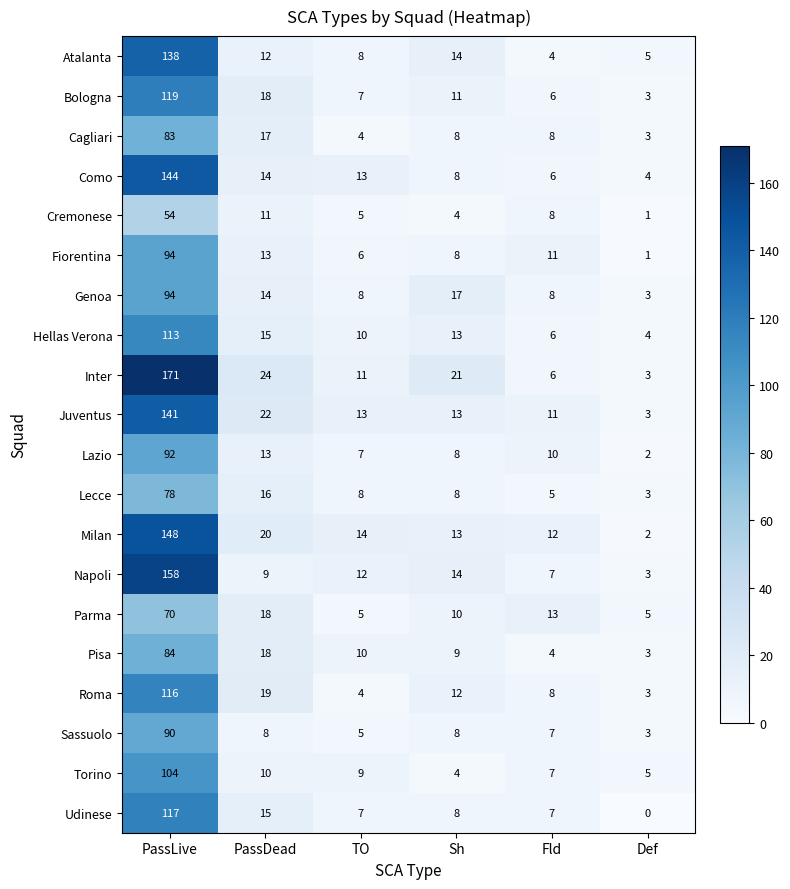

The value of Roma at PassDead is 33. True or false?

False